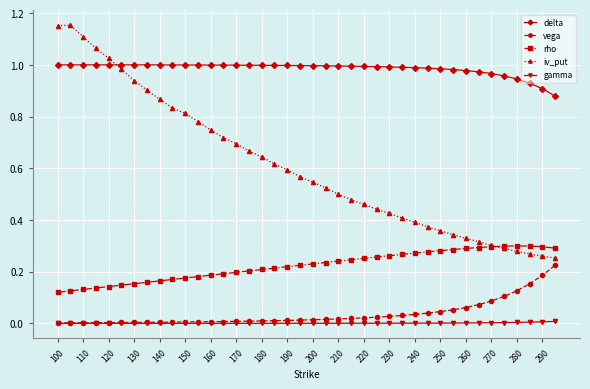

True or false: iv_put and vega intersect in this chart.

False